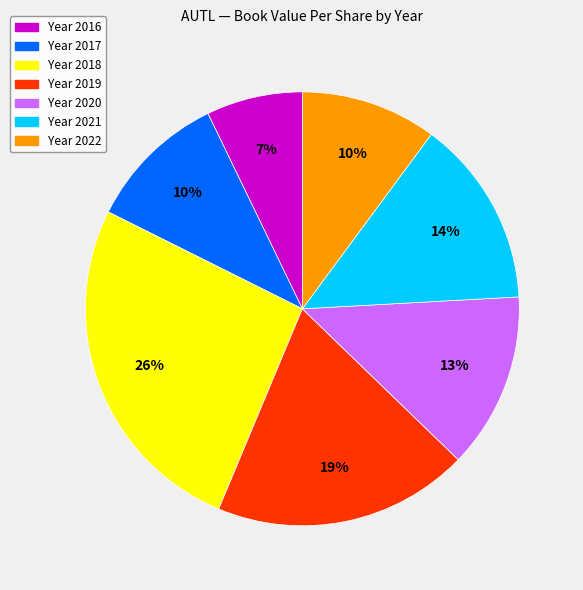

To the nearest percent, what is the average slice percentage?

14%